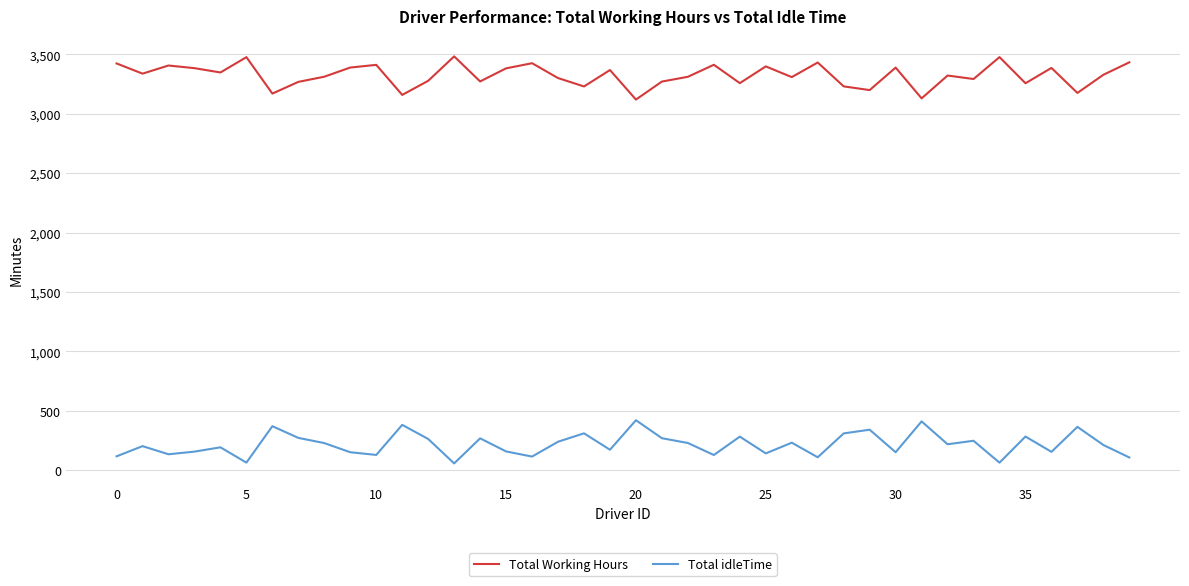

True or false: Total idleTime and Total Working Hours cross at least once.

False